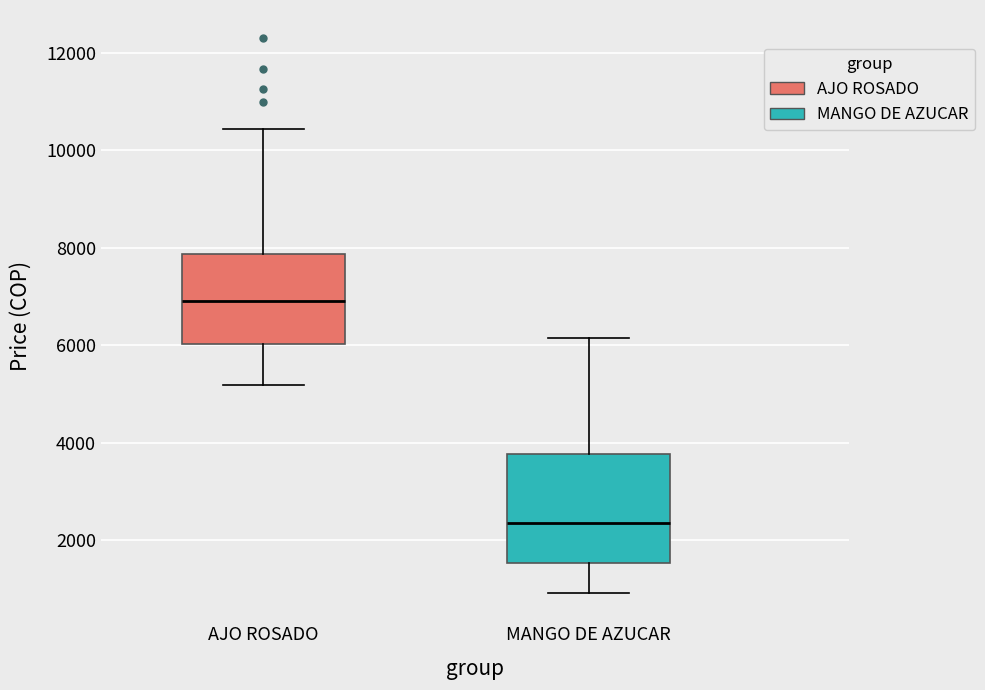

Reading left to right, read every box against the y-axis: the position of its median line, the range the box covers, and the ends of its whiskers. The values are not printed on the chart, so give them approximately, as read against the axis.

AJO ROSADO: median 7000, box 6000 to 7800, whiskers 5200 to 10400
MANGO DE AZUCAR: median 2400, box 1600 to 3800, whiskers 1000 to 6200